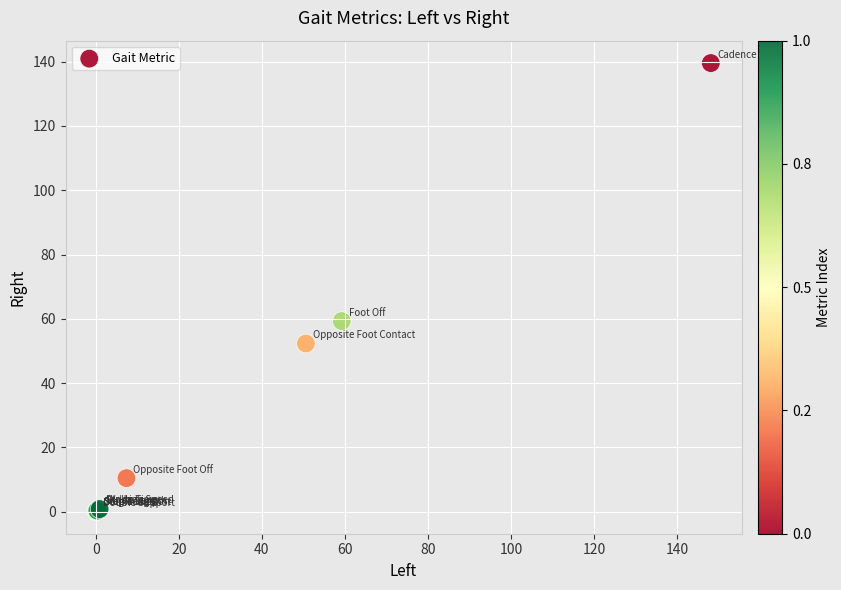

What Y value in the scatter plot is closest to 69?

59.3